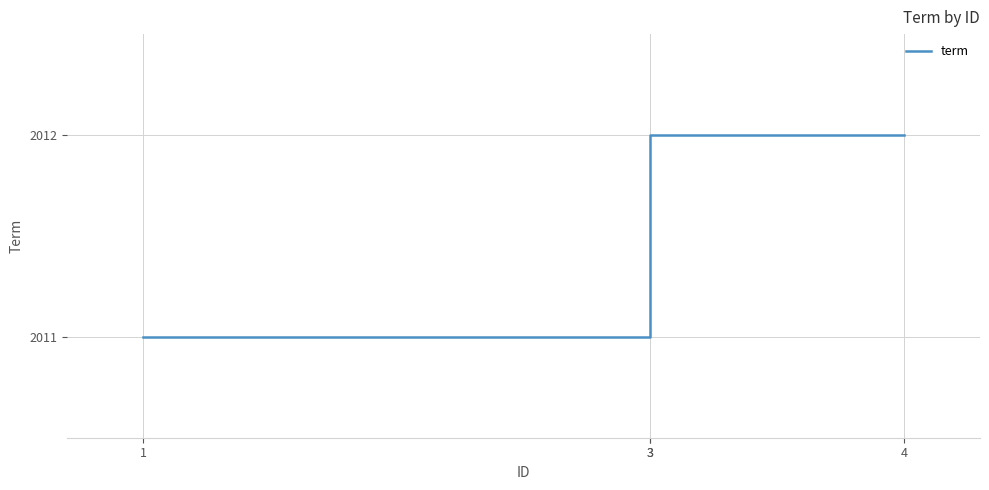

Which label corresponds to the smallest value in the chart?

1